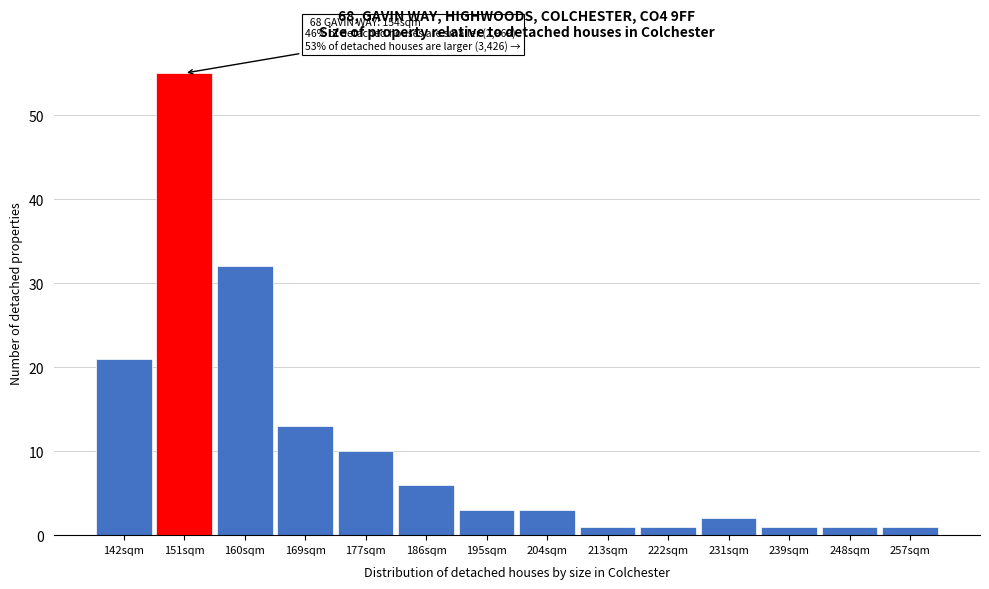

Reading left to right, list all the values displayed in this chart.

21	55	32	13	10	6	3	3	1	1	2	1	1	1